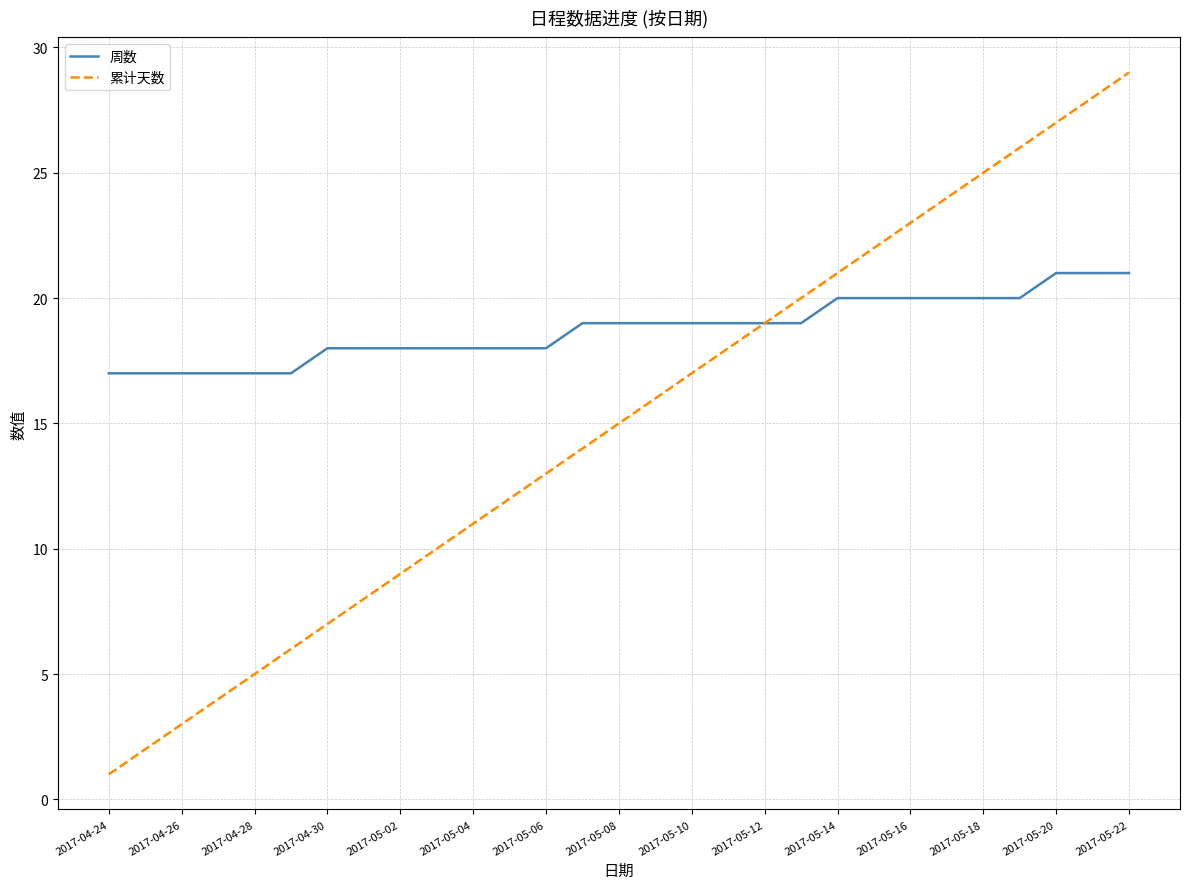

Which series has the widest spread of values?

累计天数